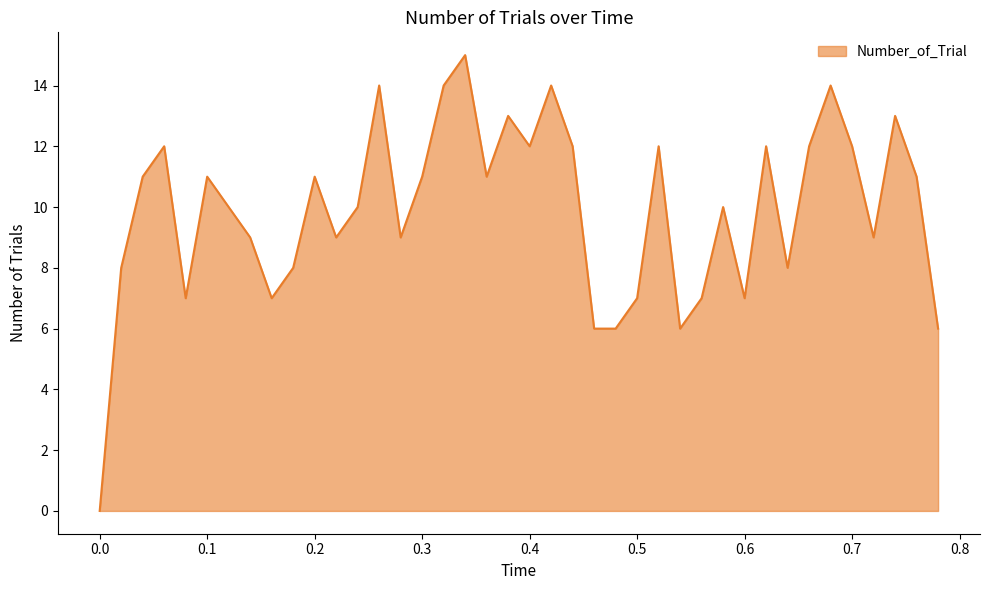

What is the difference between the maximum and minimum values?

15